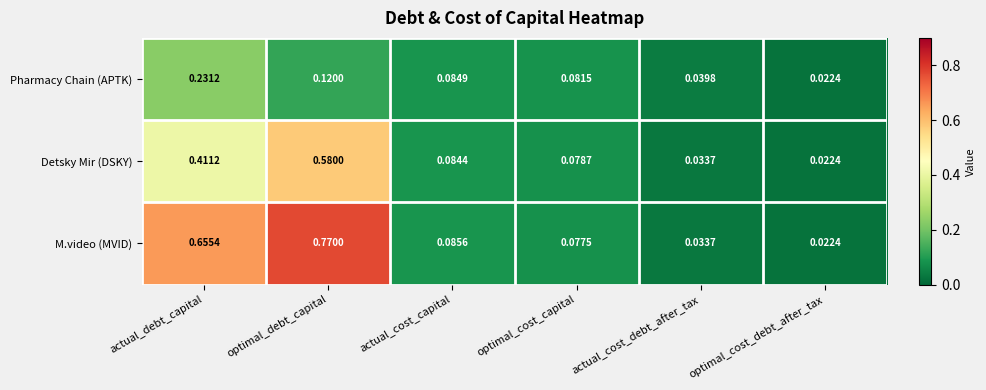

At which category does the chart reach its peak across all series?

optimal_debt_capital